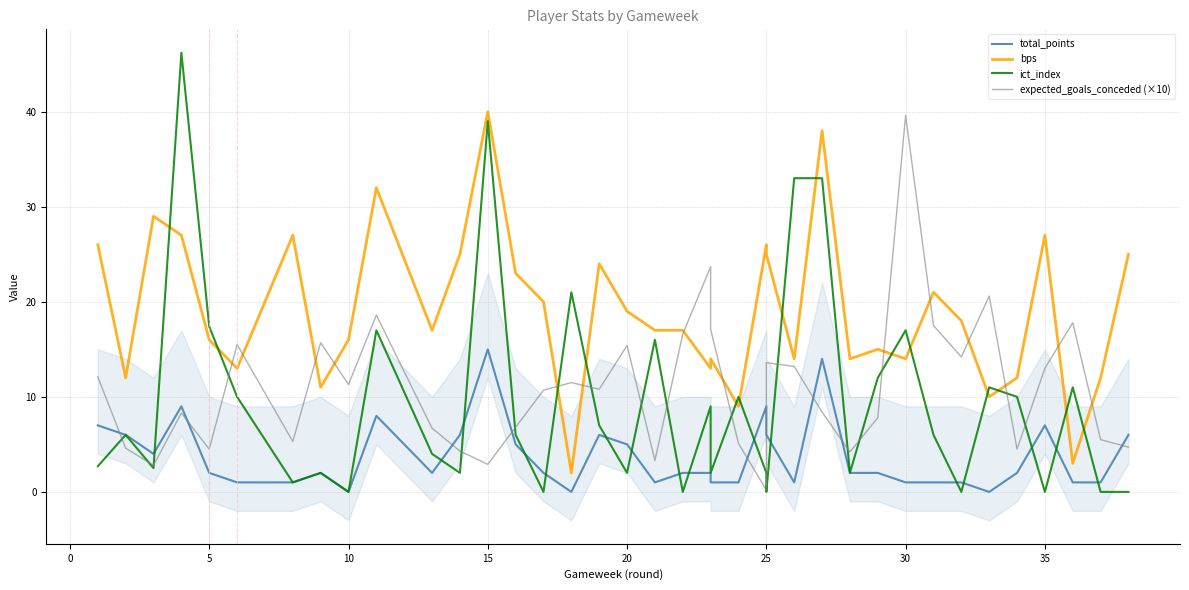

Is the value of bps at 0 greater than the value of total_points at 16?

Yes